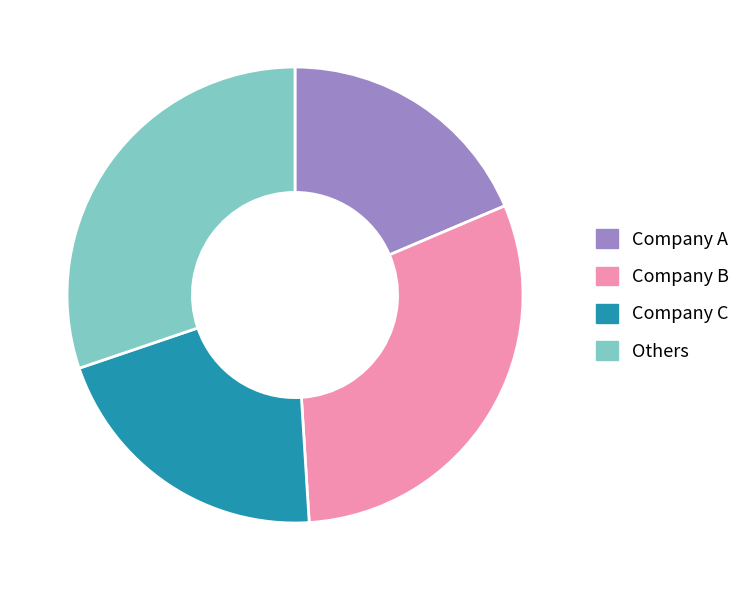

What is the ratio of the value at Company C to the value at Others?

0.7